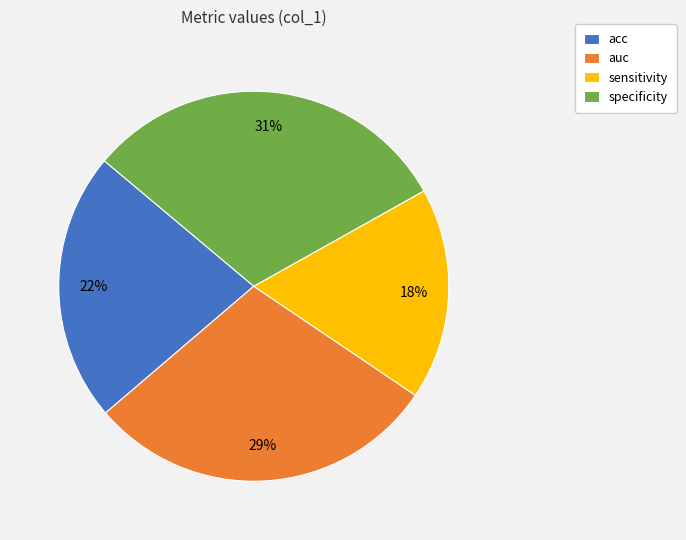

Rank the categories by value from highest to lowest.

specificity, auc, acc, sensitivity